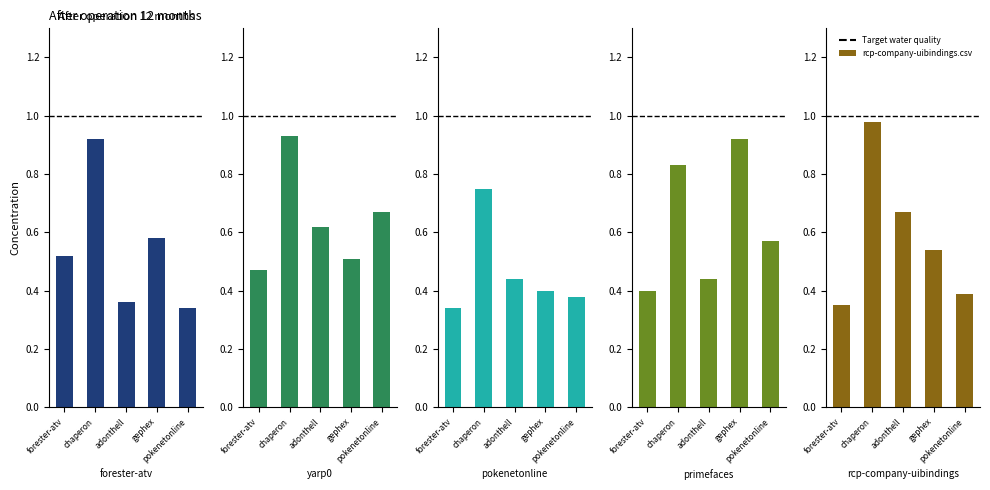

Which series has the largest range (max minus min)?

rcp-company-uibindings.csv